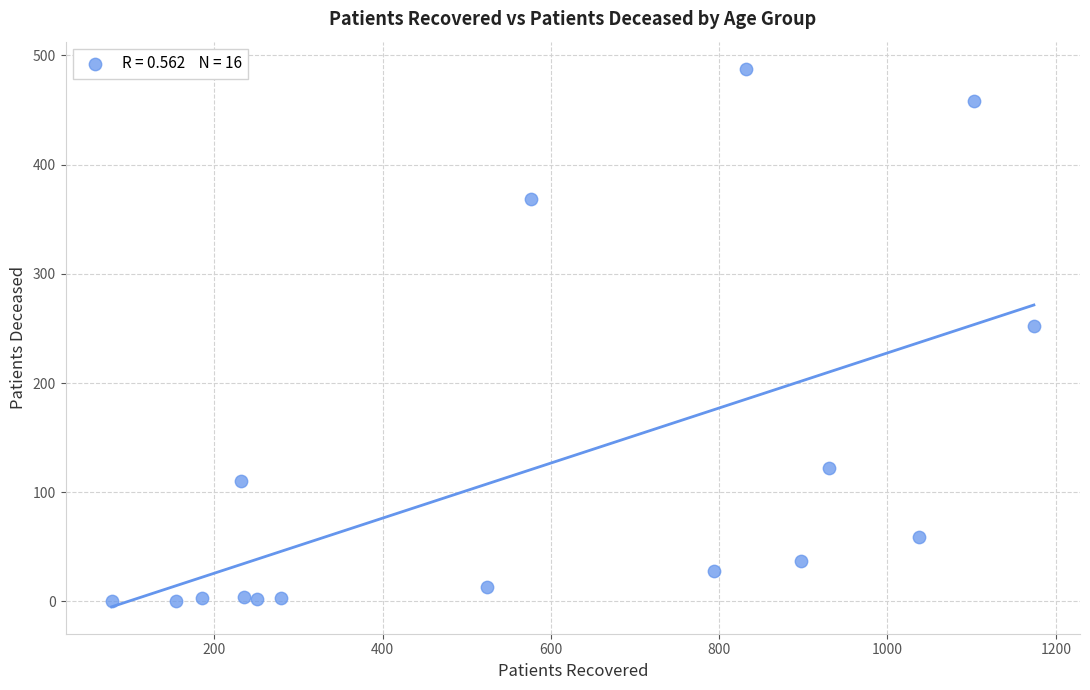

What is the range of X values (max minus min)?

1096